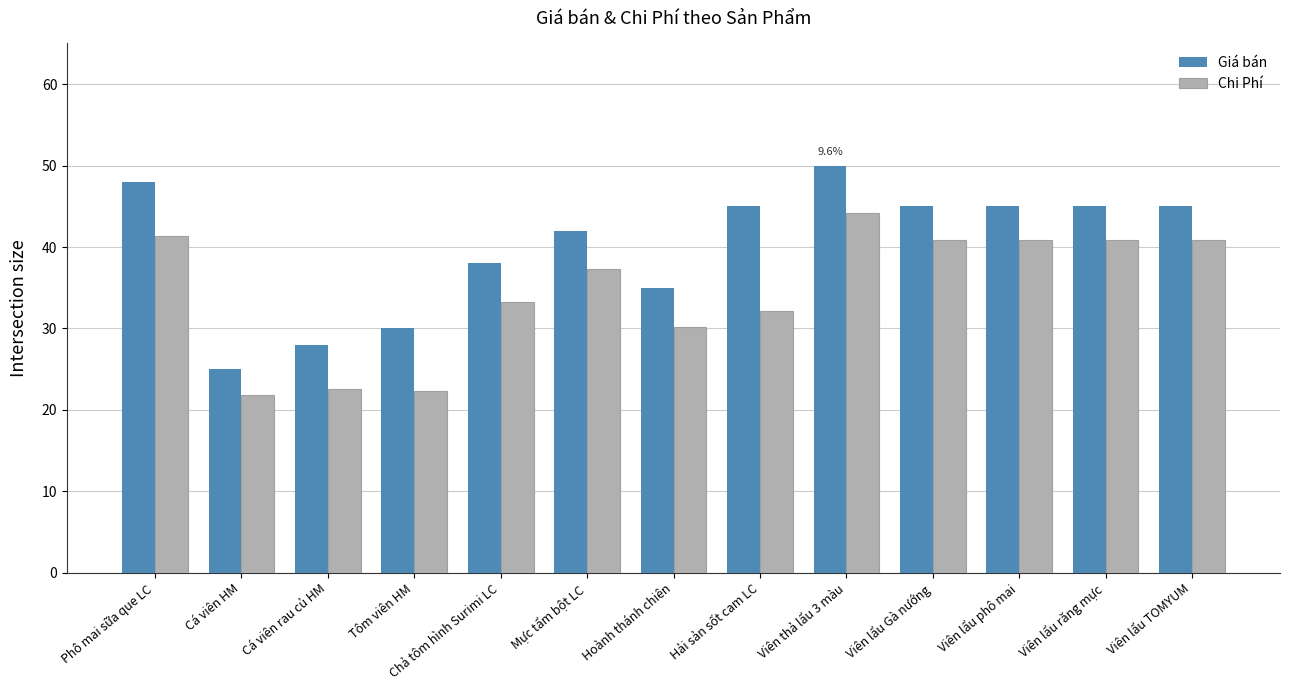

What is the value of the Chi Phí bar at the 2nd from the left?

21.8